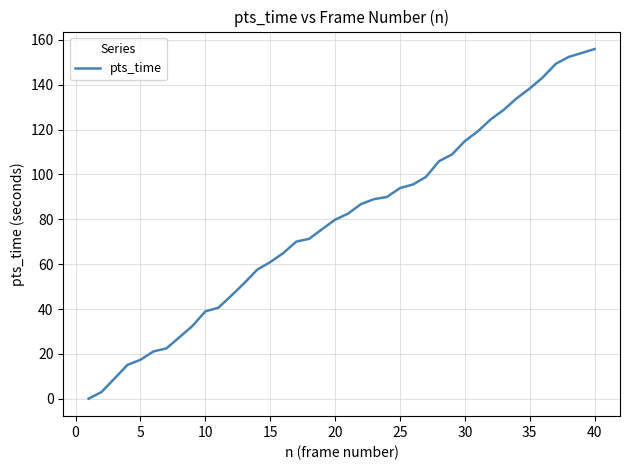

What is the maximum value shown in the chart?

156.0